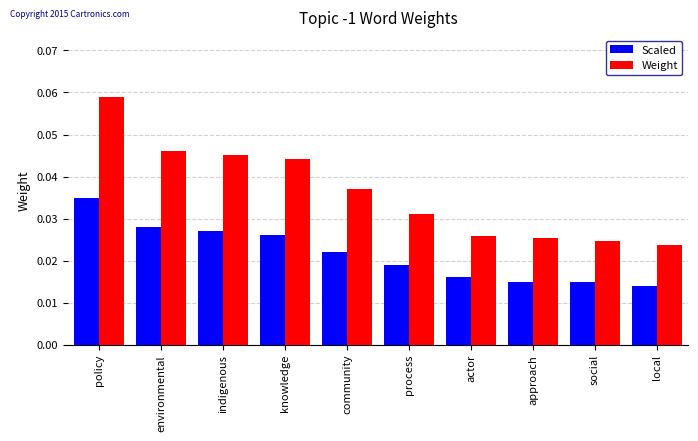

At which category does the chart reach its peak across all series?

policy